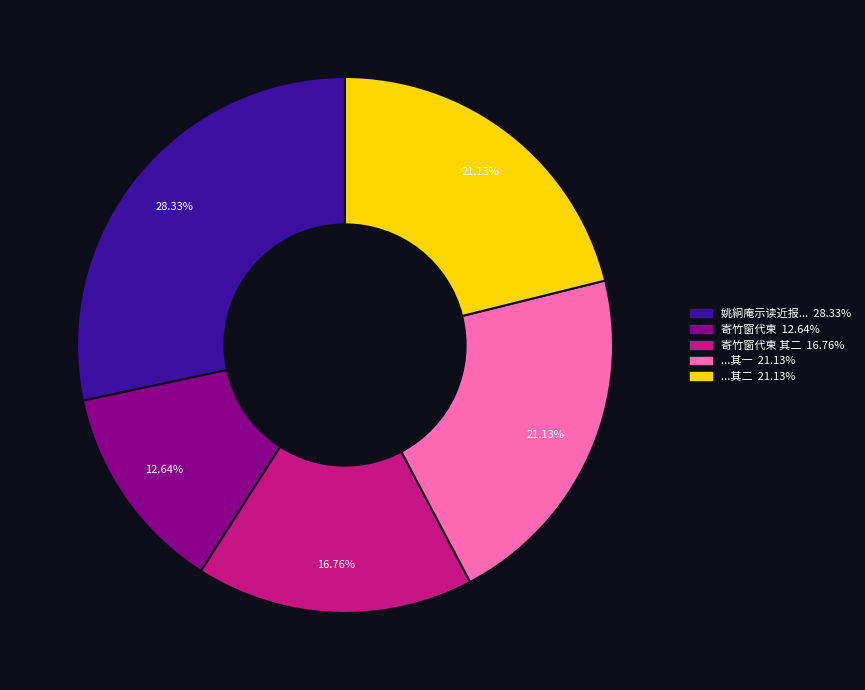

Is there any slice that represents more than half of the pie?

No